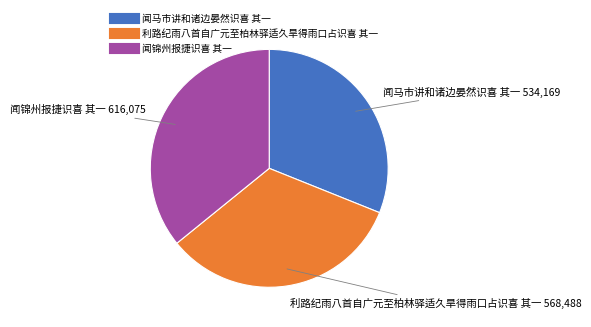

Does any single category account for the majority?

No